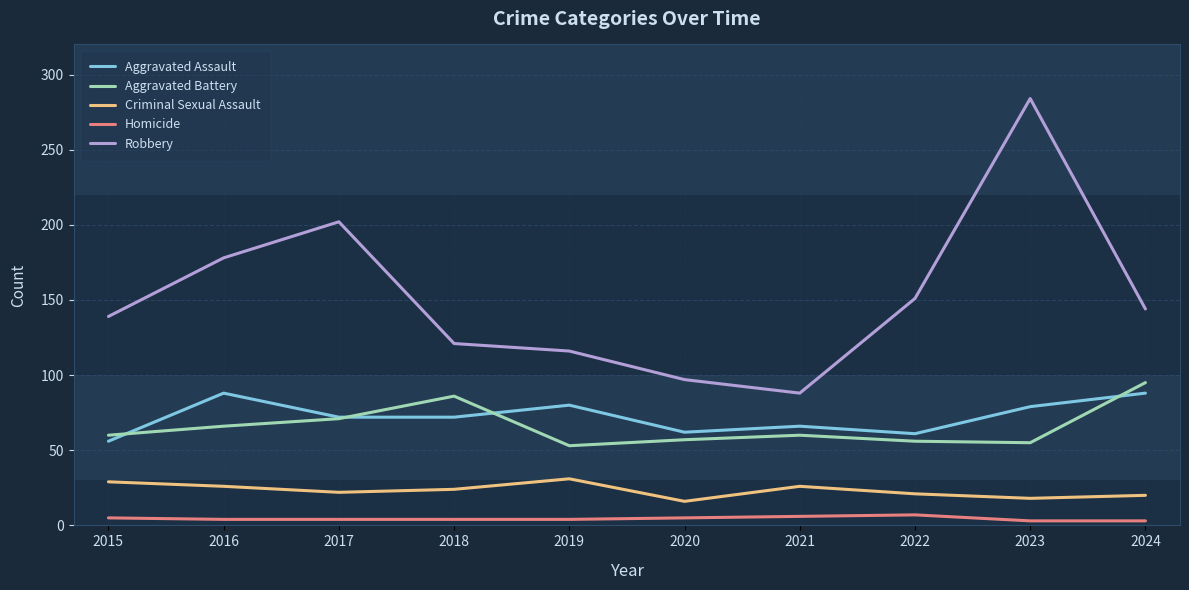

How many interior local valleys does the Robbery series have?

1